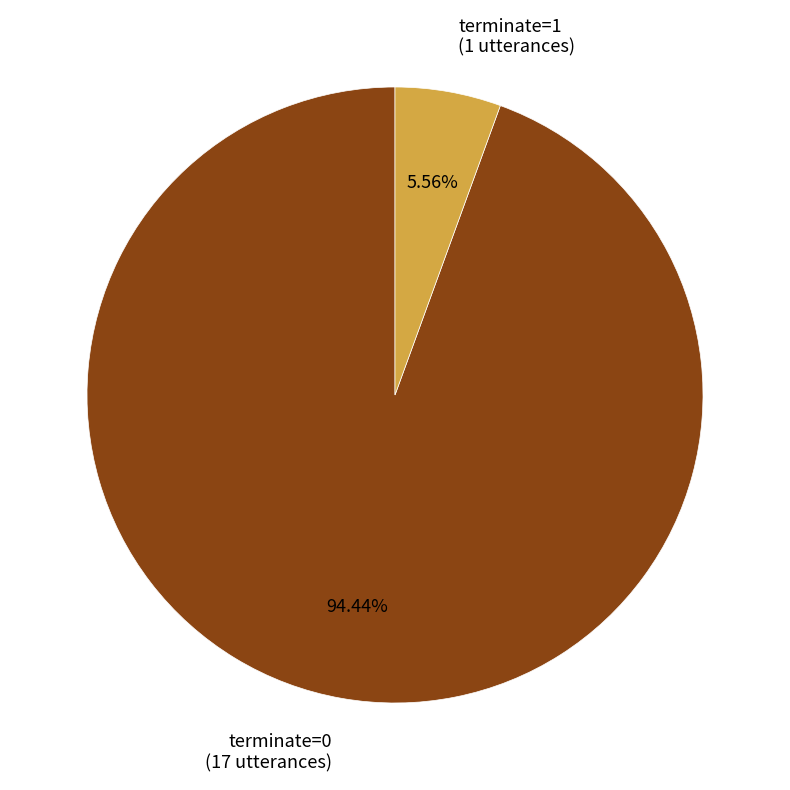

True or false: terminate=0 accounts for 94% of the total.

True